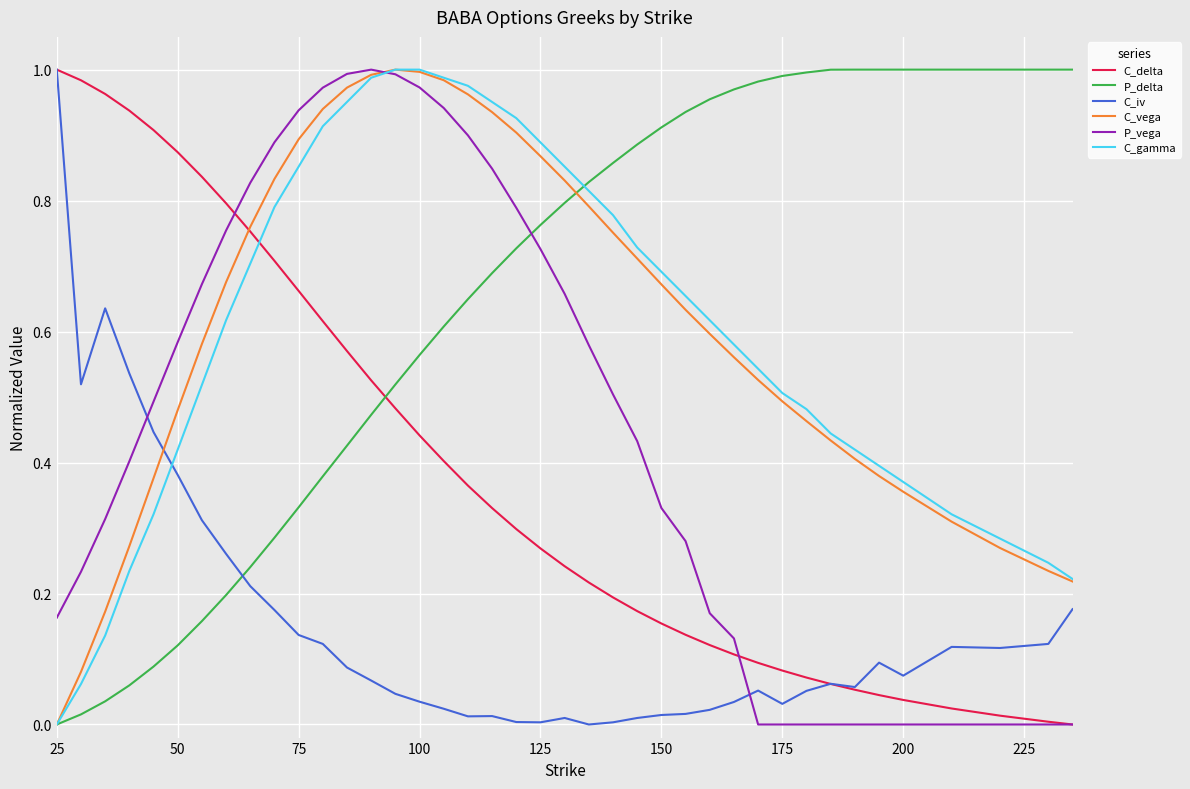

True or false: C_gamma and C_iv intersect in this chart.

True